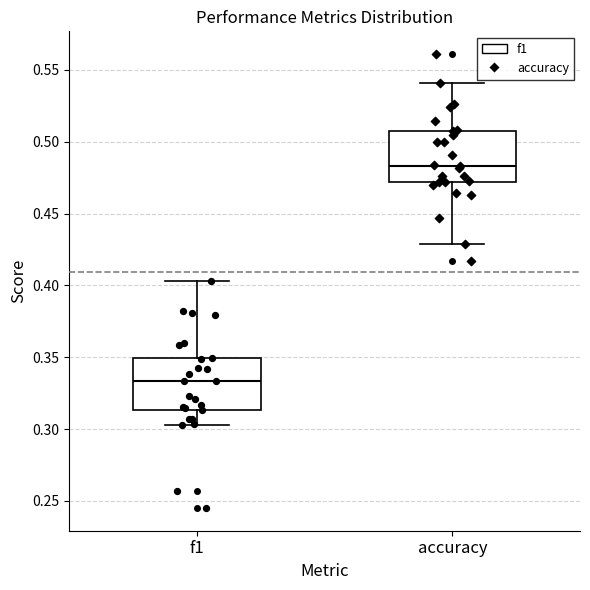

Which box's median line is the highest?

accuracy